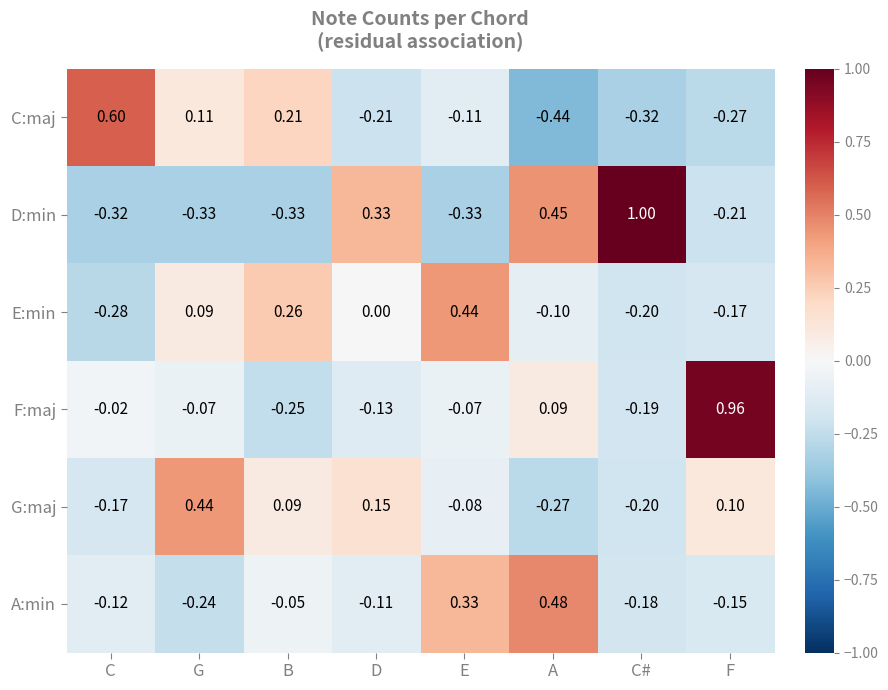

Which series has the widest spread of values?

D:min